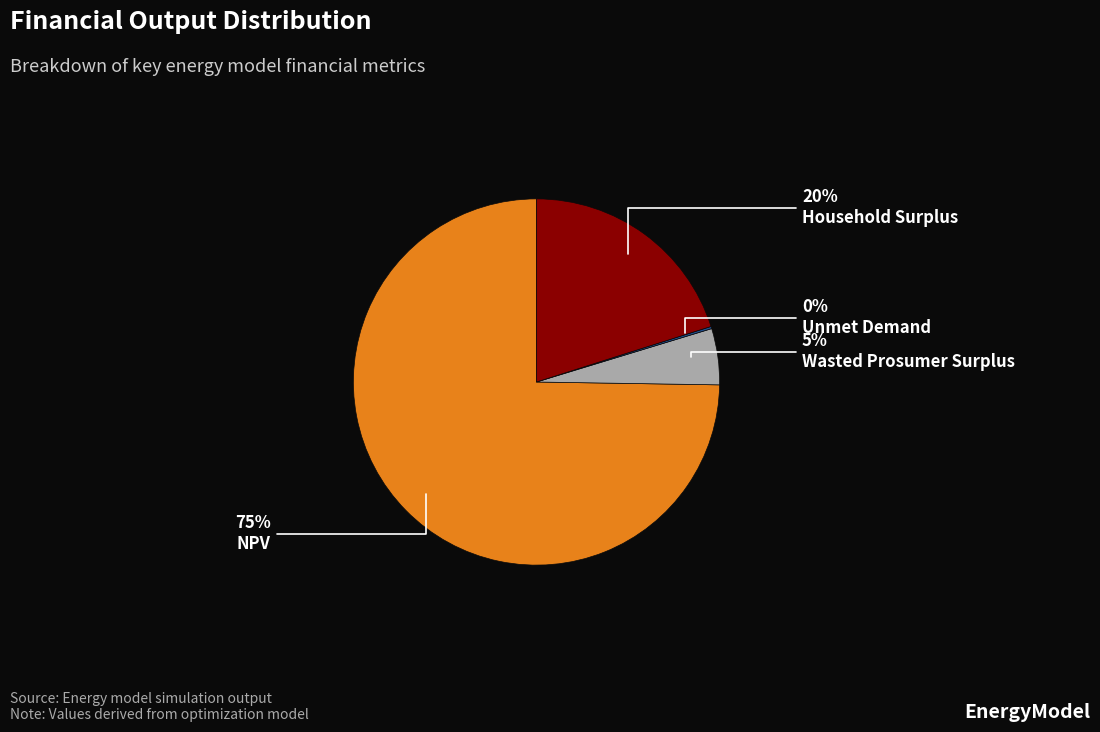

To the nearest percent, what is the difference between the largest and smallest slice percentages?

75%